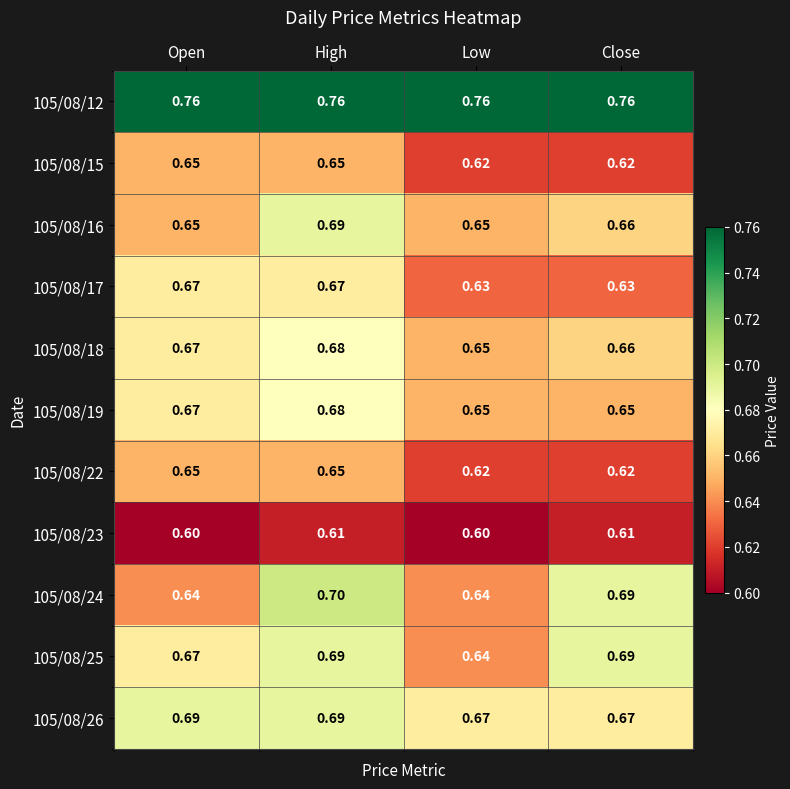

Where is 105/08/18 nearest to the value 0?

Low